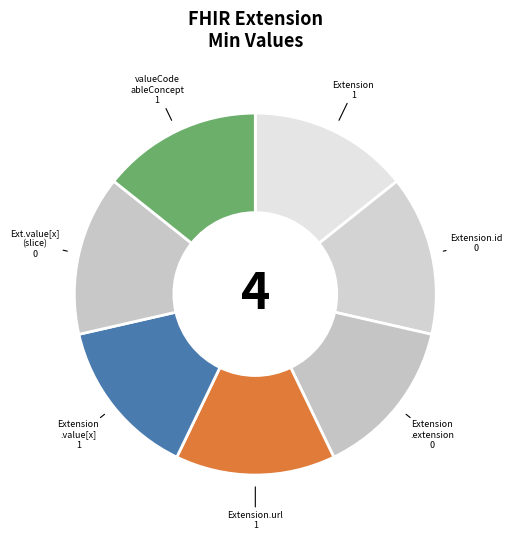

How many segments does this pie chart have?

7